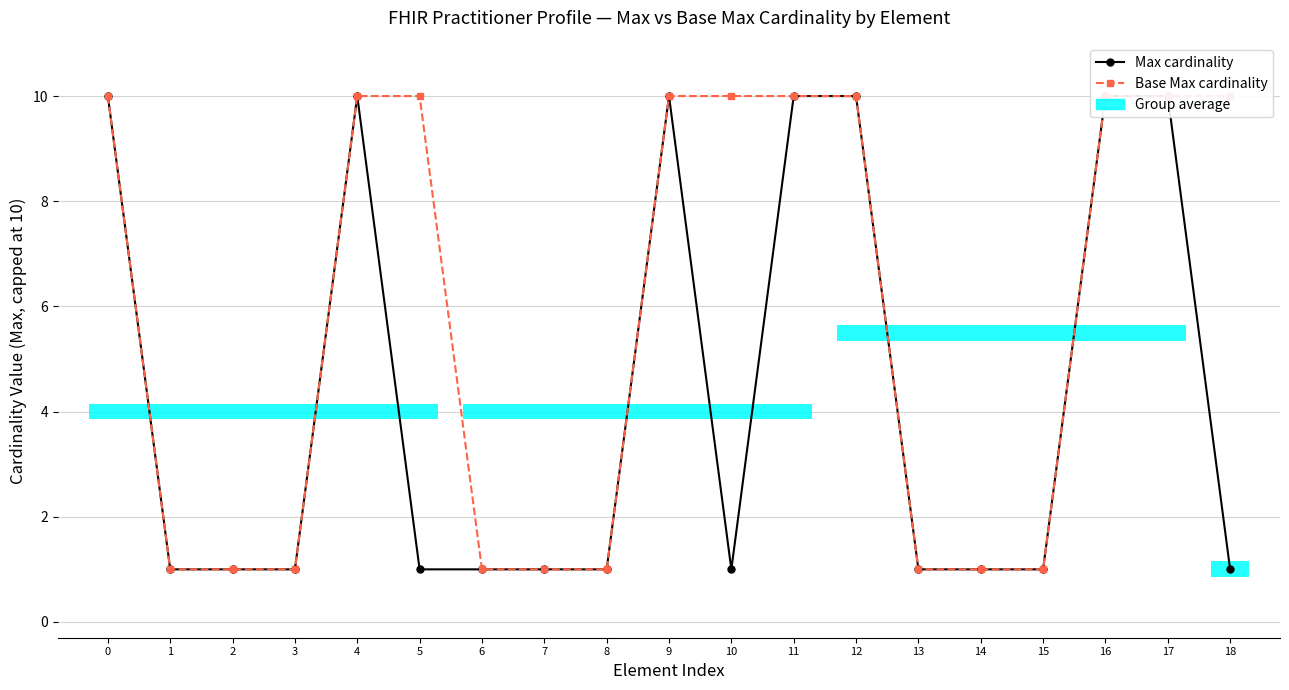

True or false: Base Max cardinality has a value of 10 at 11.

True